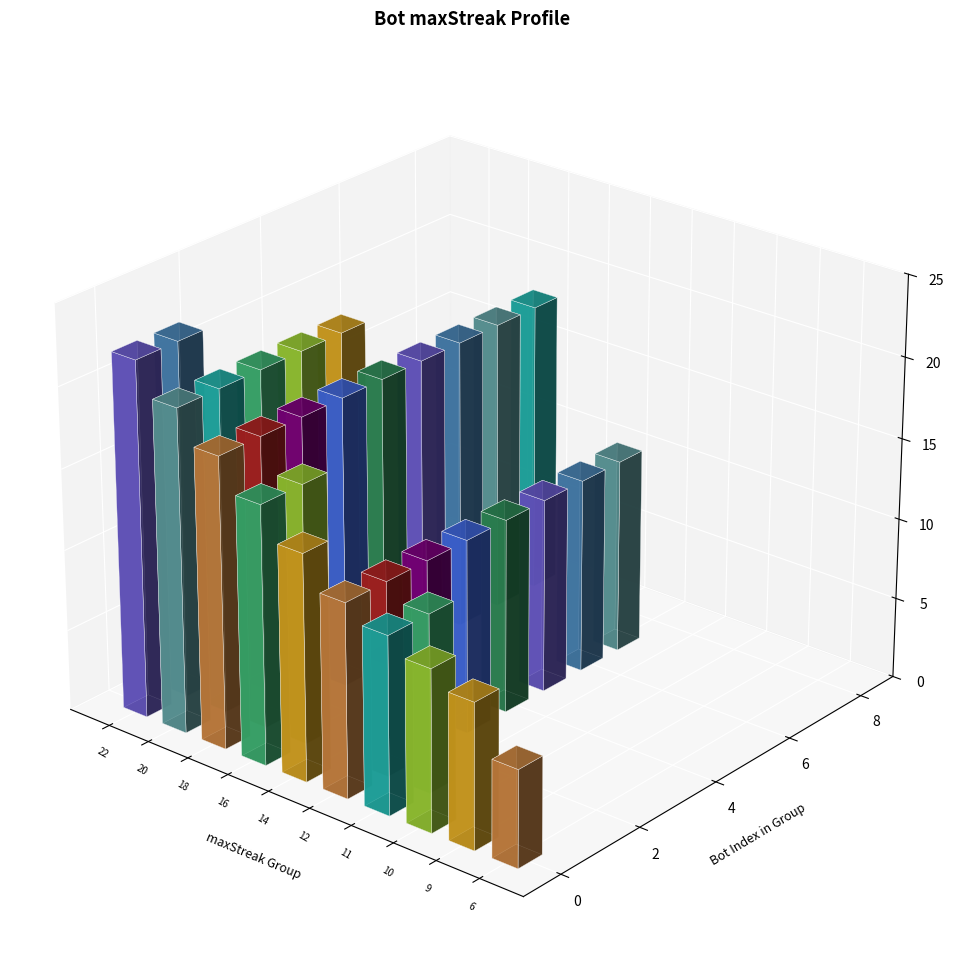

What is the minimum value shown in the chart?

6